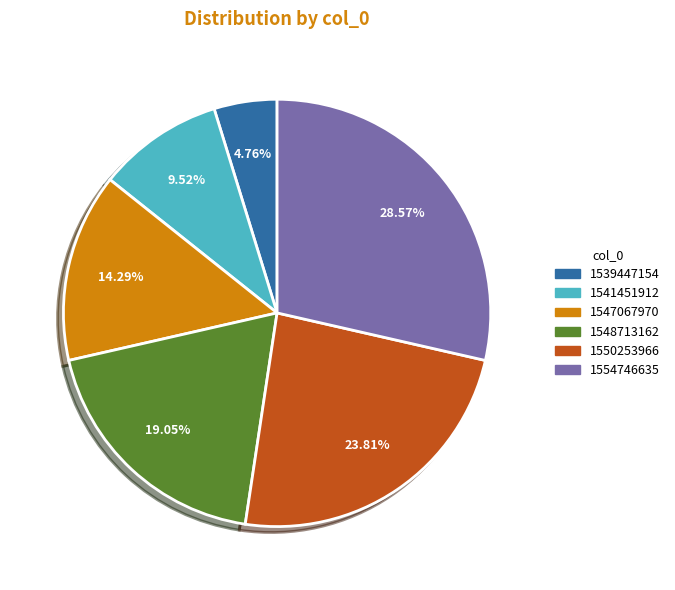

To the nearest percent, what is the difference between the 1550253966 and 1541451912 slice percentages?

14%